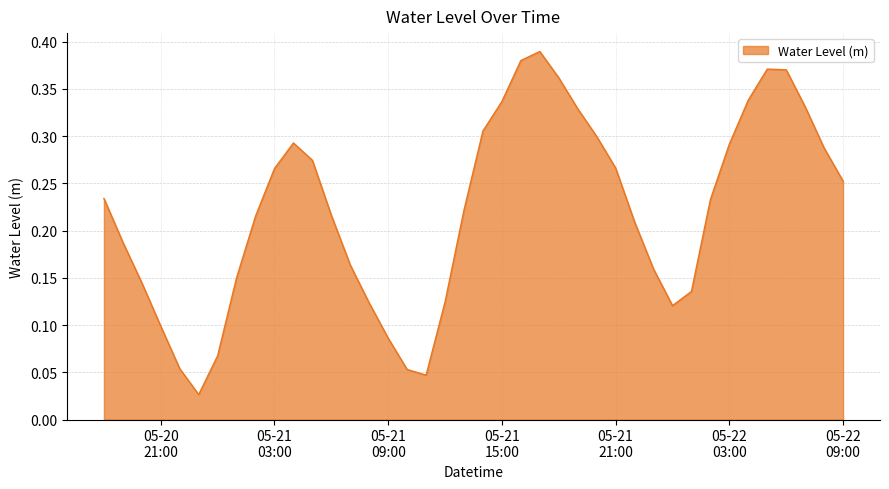

How many interior local peaks (higher than both neighbors) does the data have?

3